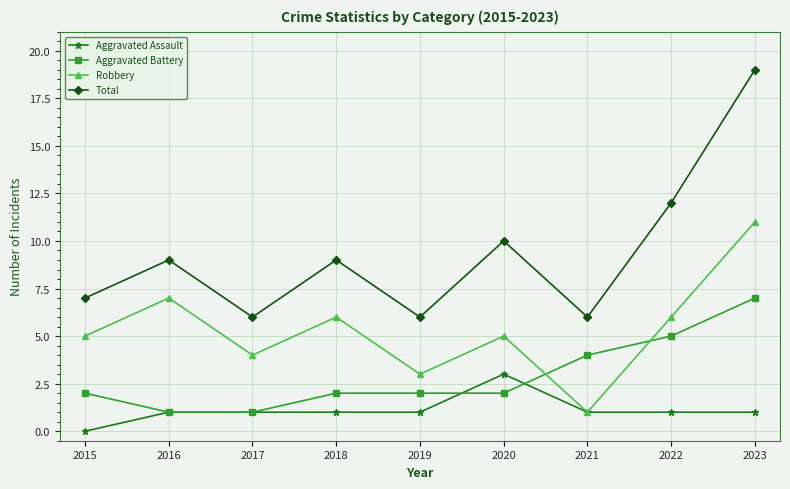

What is the highest value of the Aggravated Battery series?

7